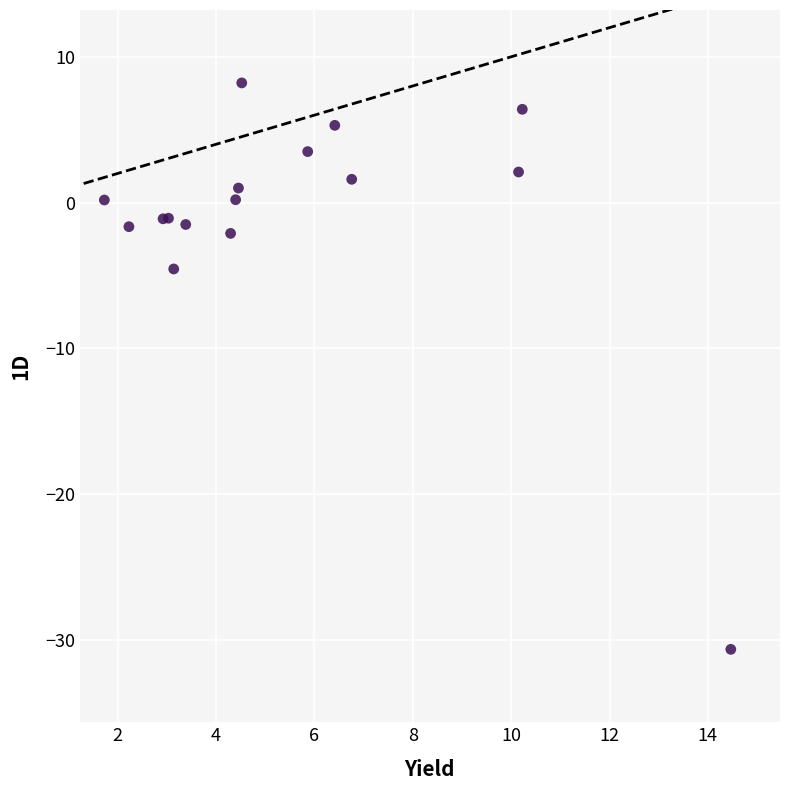

What Y value in the scatter plot is closest to -11?

-4.5